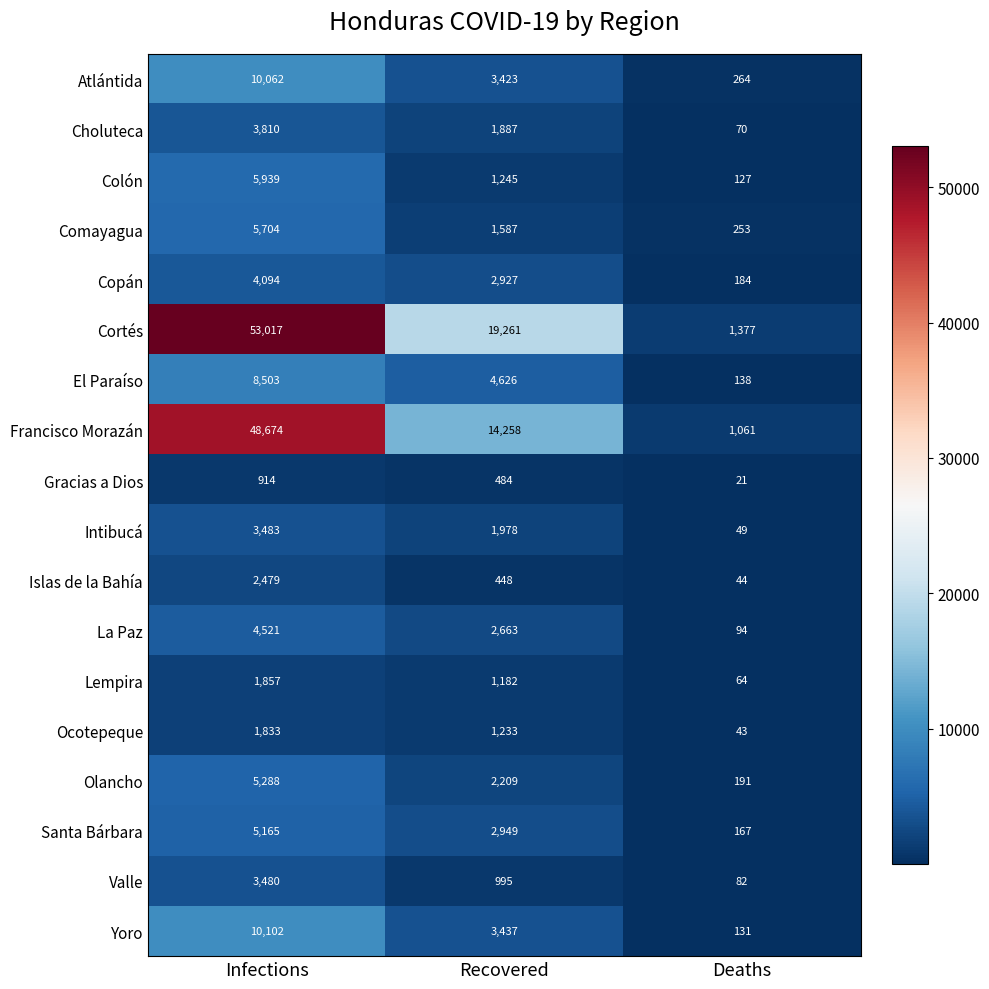

Where is Lempira nearest to the value 960?

Recovered